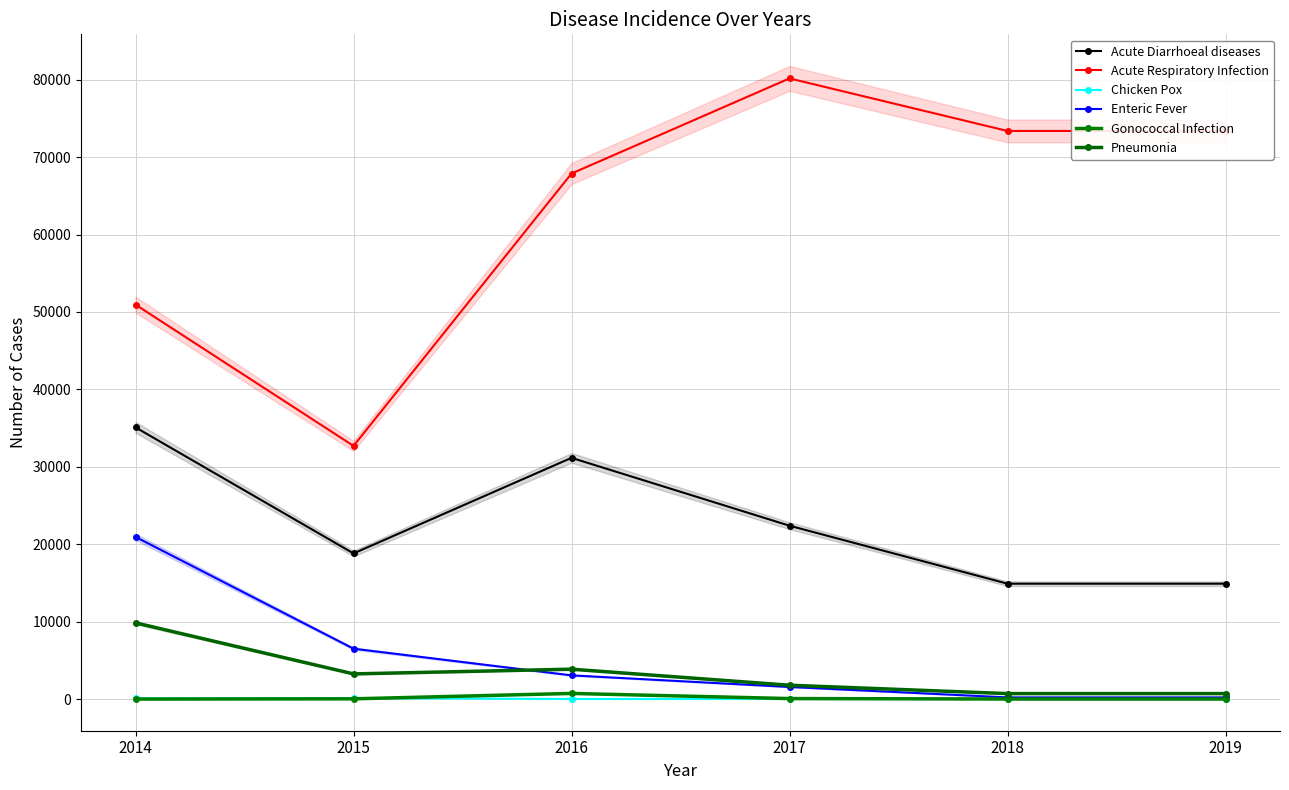

What is the sum of all Gonococcal Infection values?

845